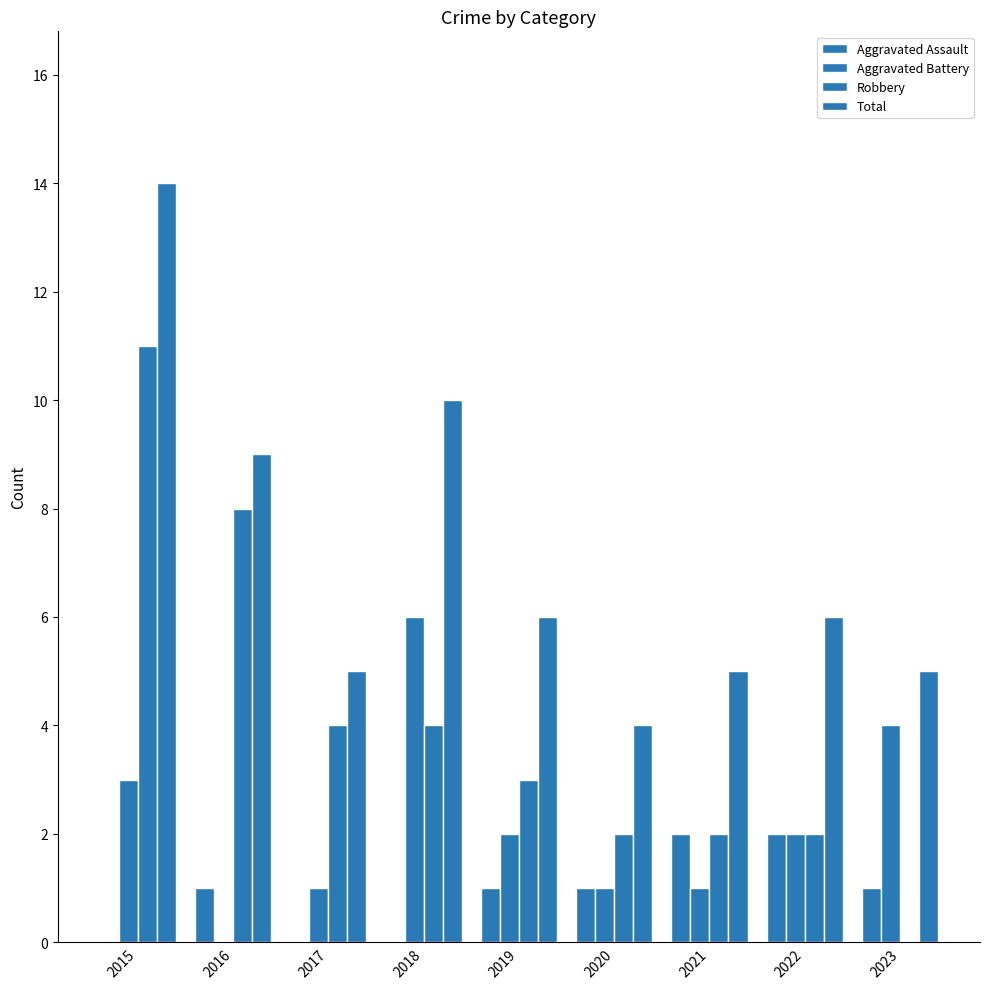

Where does the Total series first go above 6?

2015